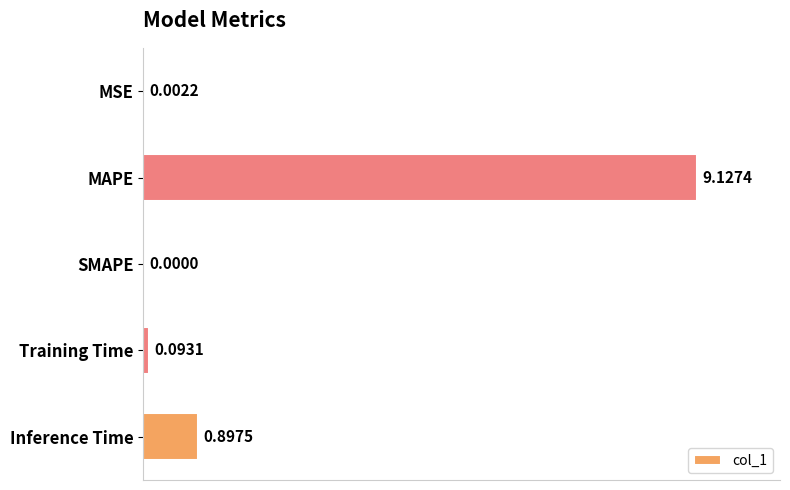

What is the change in value from Training Time to Inference Time?

+0.8